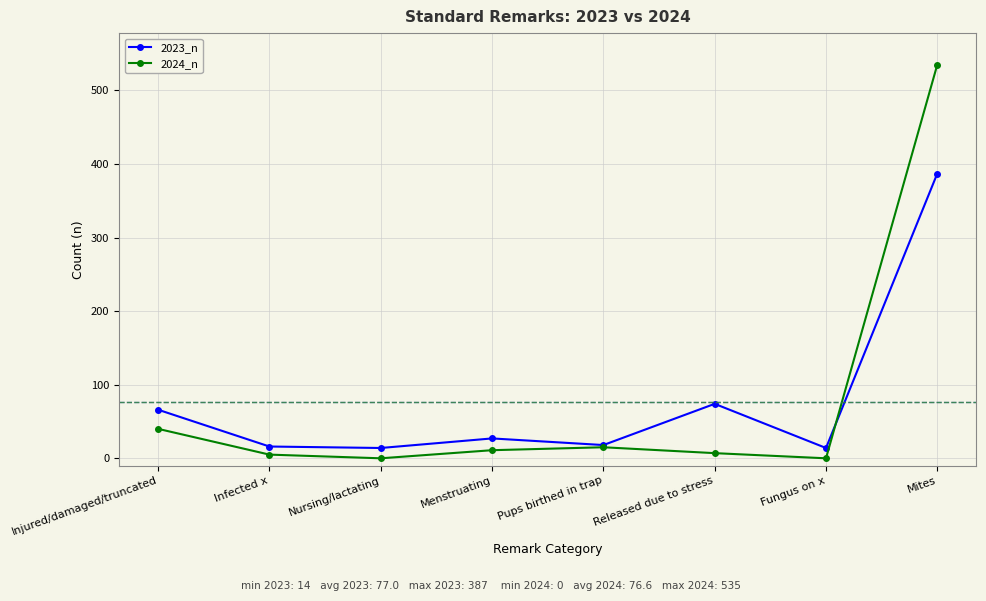

True or false: 2023_n has more than 1 points higher than both neighbors.

True